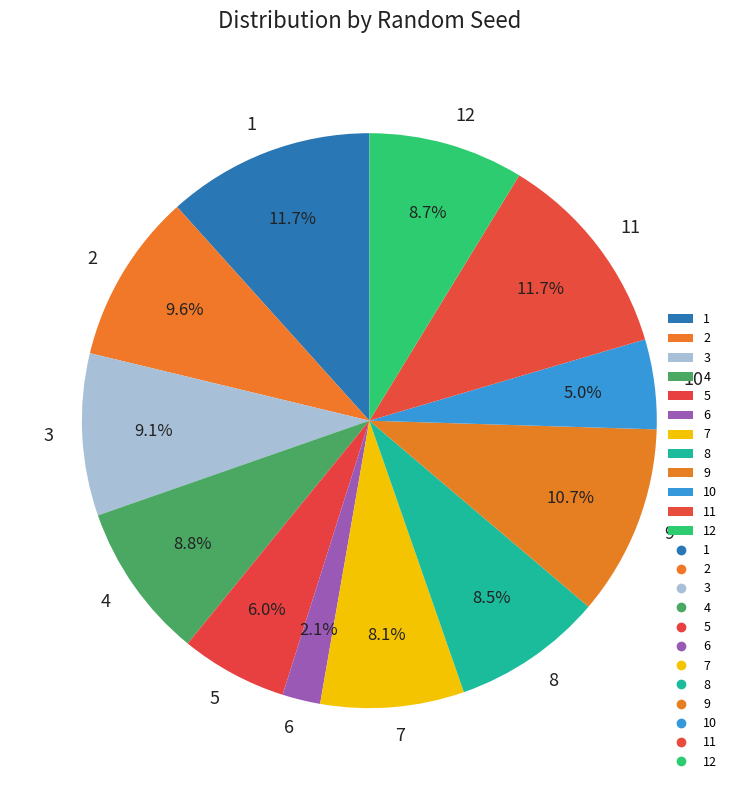

Which category has the smallest portion of the pie?

6